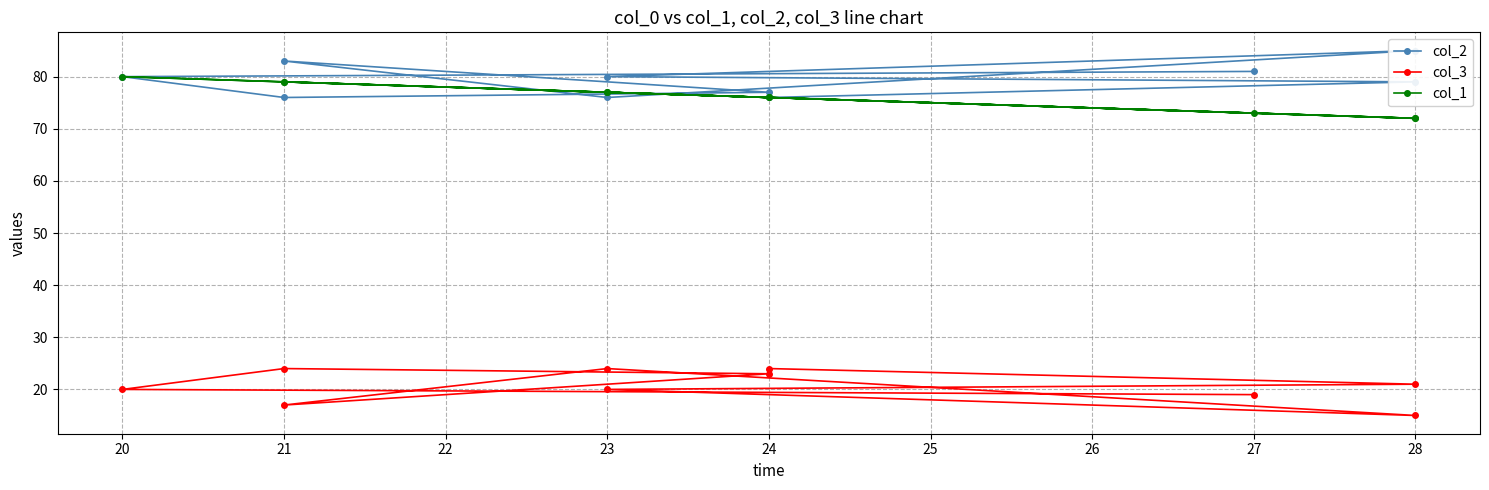

What is the difference between the col_3 values at 24 and 21?

1